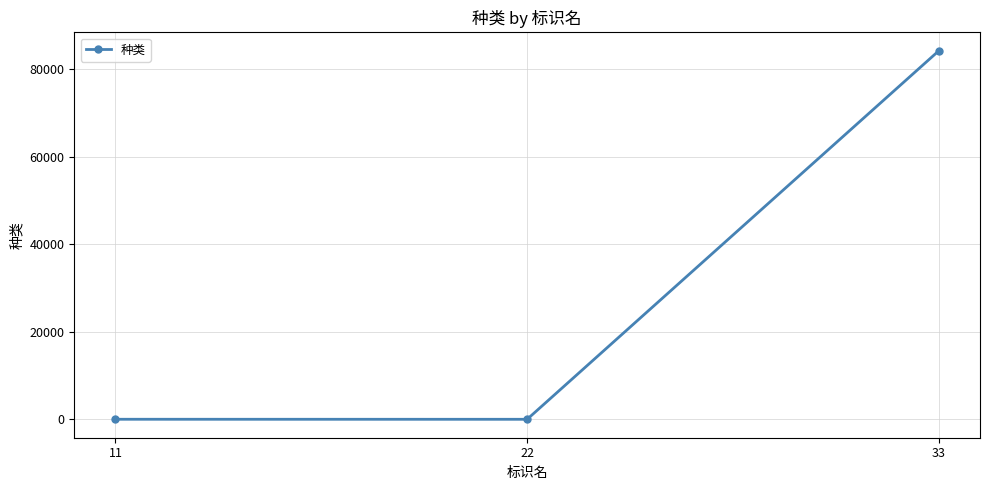

What is the sum of the values at 11 and 33?

84261.1